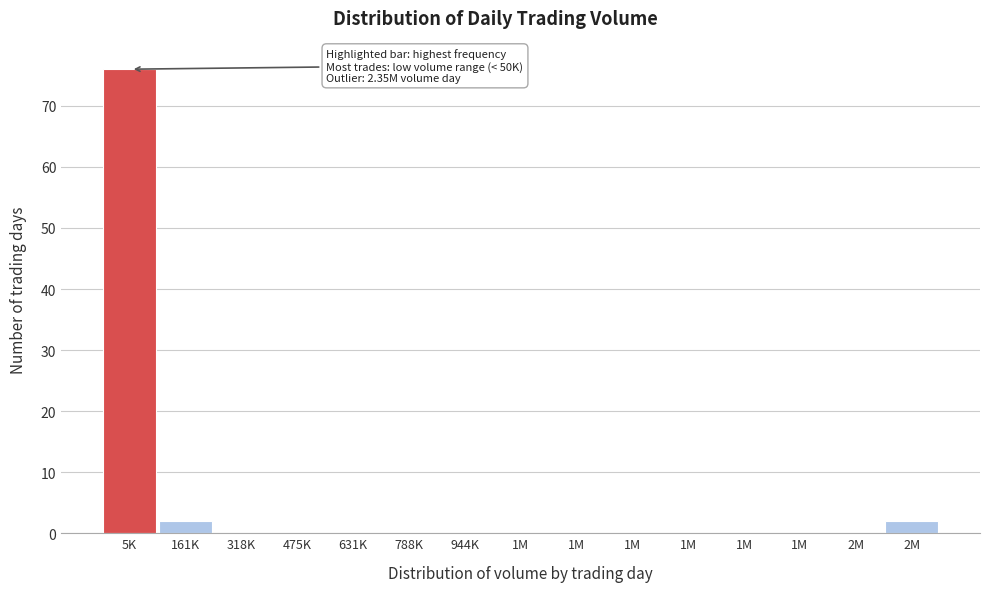

Are the bars horizontal?

No